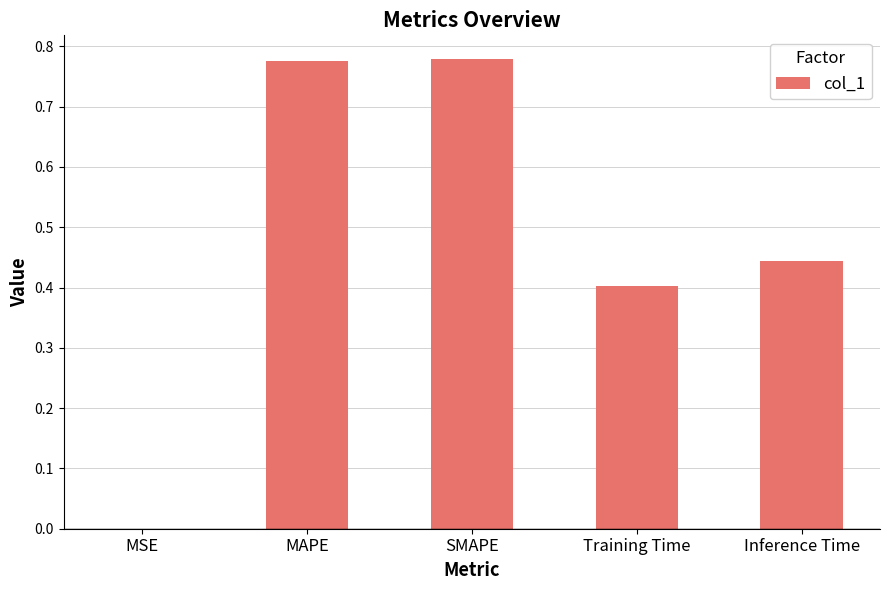

What is the change in value from SMAPE to Training Time?

-0.4